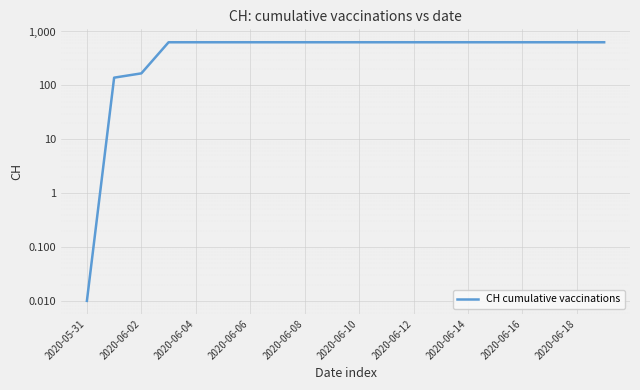

Which label corresponds to the largest value in the chart?

2020-06-06